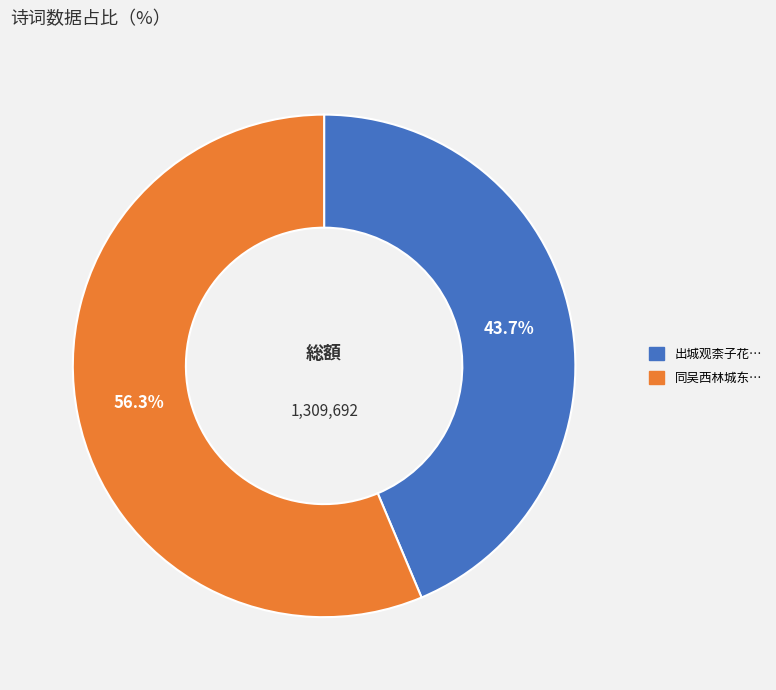

Is there any slice that represents more than half of the pie?

Yes